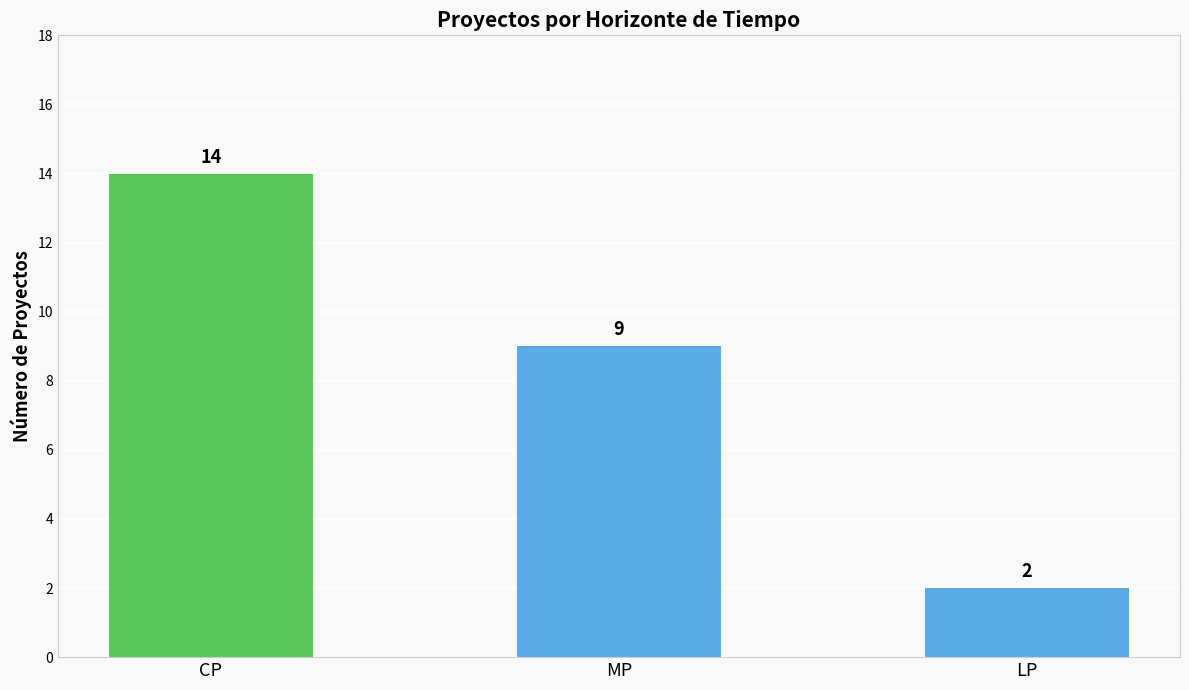

Reading left to right, transcribe all the data shown in this chart.

14	9	2